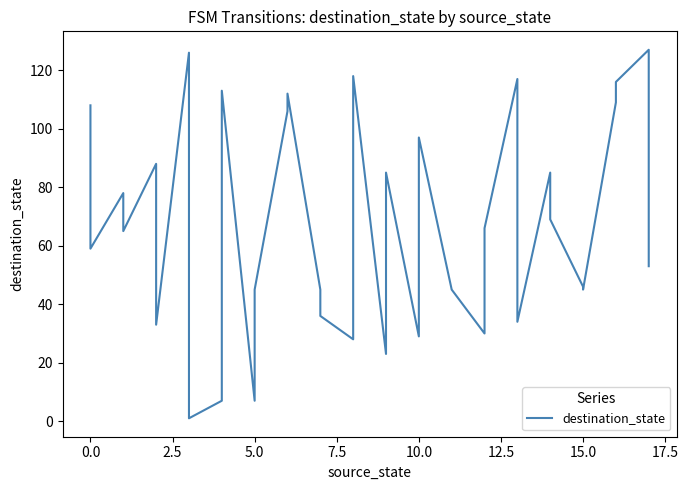

How many values are below 65?

18